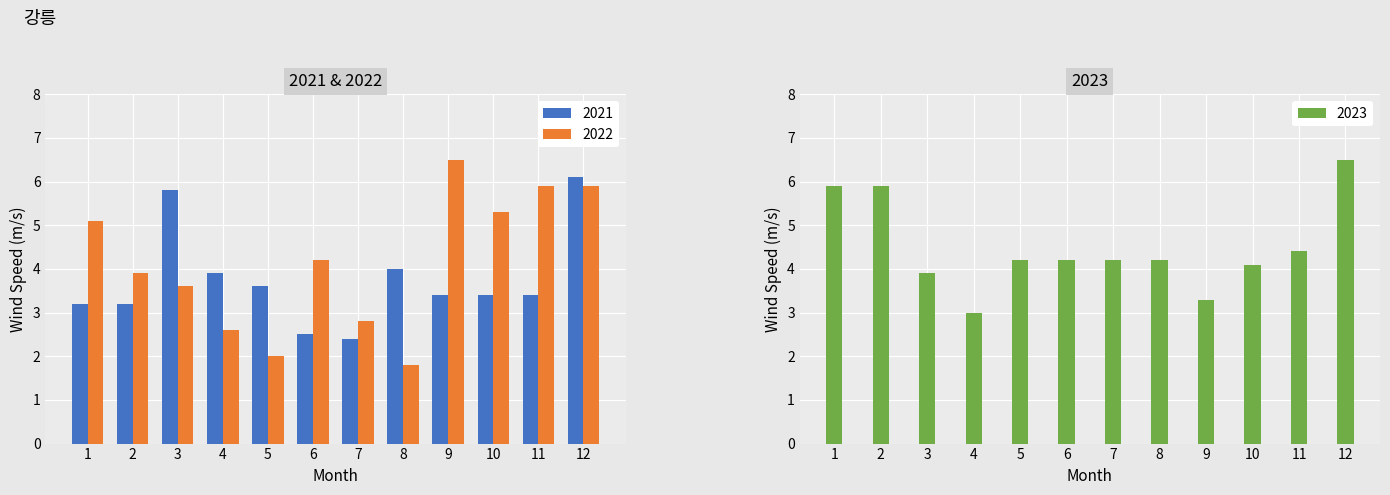

What is the difference between the highest and lowest values at 4?

1.3